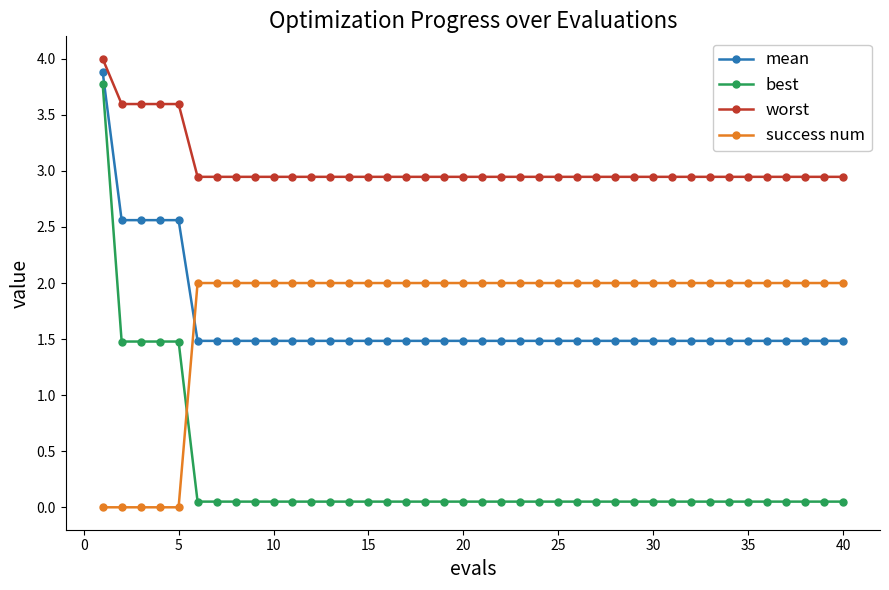

How many lines are shown in the chart?

4